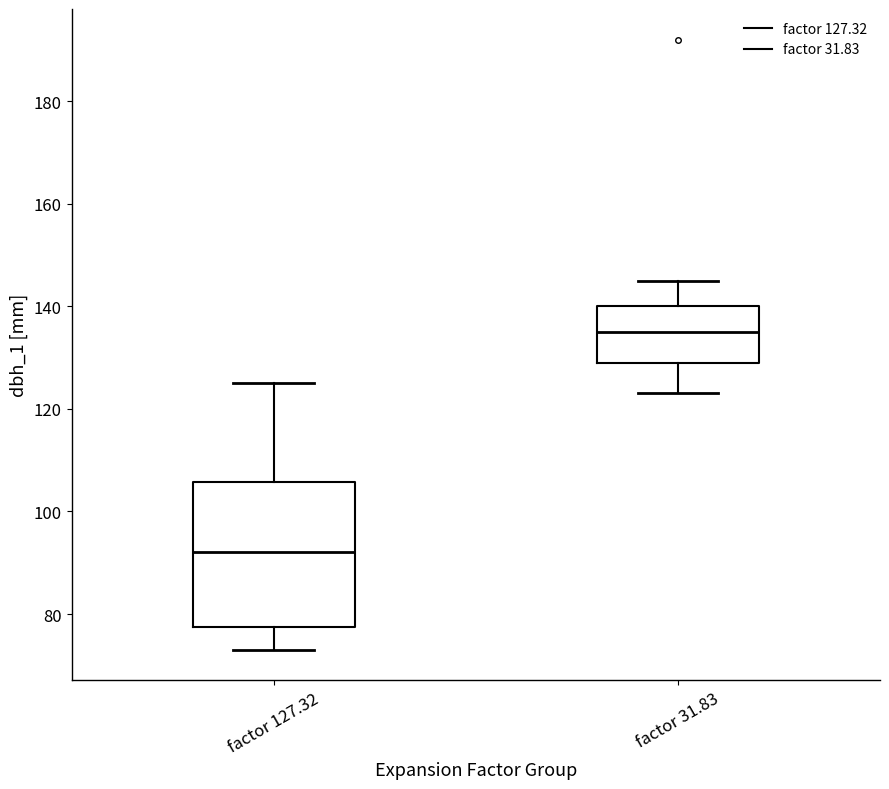

Comparing the boxes themselves (not the whiskers), which one is the tallest?

factor 127.32